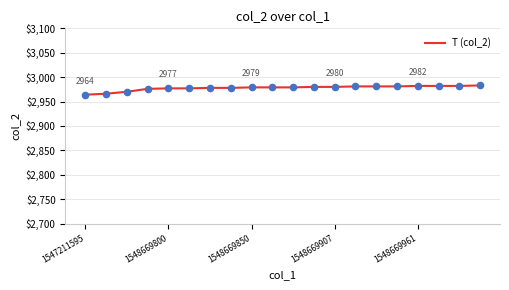

What is the minimum value shown in the chart?

2964